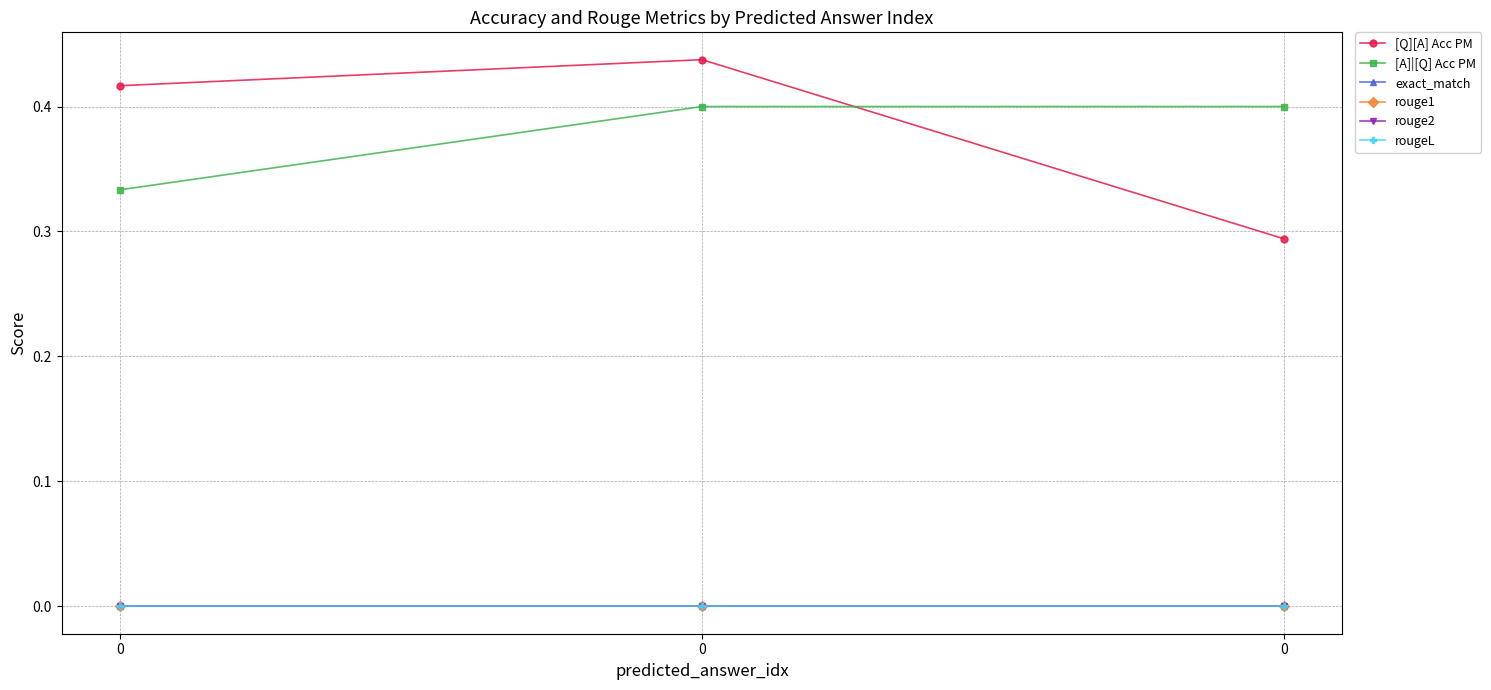

Reading left to right, list all the values displayed in this chart.

[Q][A] Acc PM: 0=0.4	0=0.4	0=0.3
[A]|[Q] Acc PM: 0=0.3	0=0.4	0=0.4
exact_match: 0=0.0	0=0.0	0=0.0
rouge1: 0=0.0	0=0.0	0=0.0
rouge2: 0=0.0	0=0.0	0=0.0
rougeL: 0=0.0	0=0.0	0=0.0